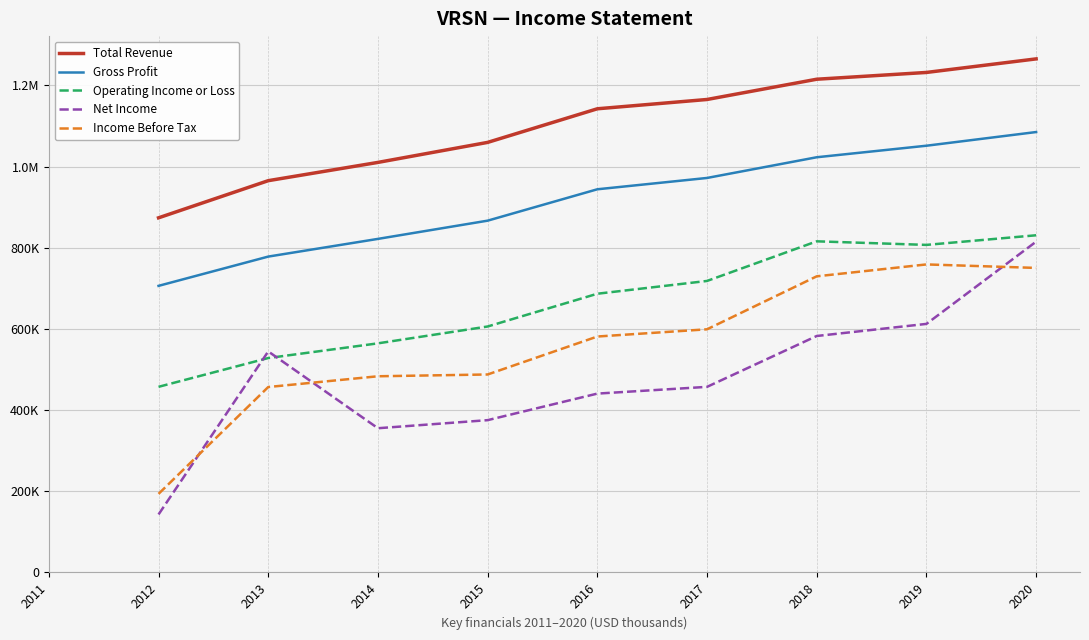

True or false: Gross Profit has more than 2 interior local peaks.

False